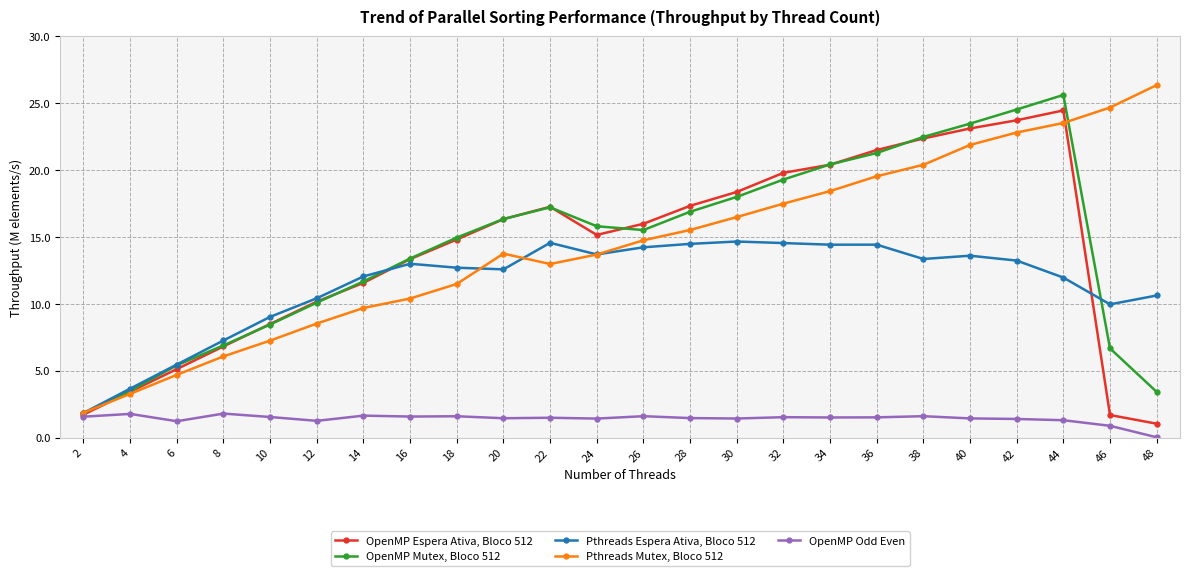

The Pthreads Espera Ativa, Bloco 512 series shows 14.7 at 30. True or false?

True